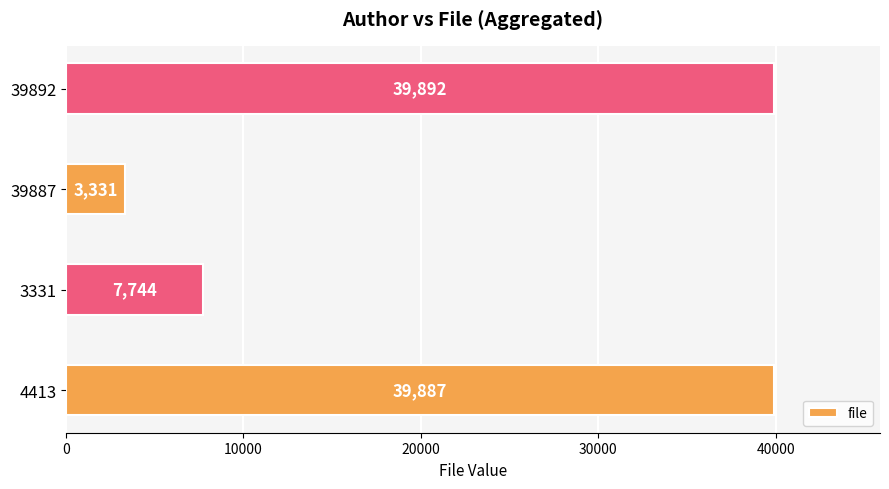

List the labels in order of value, smallest first.

39887, 3331, 4413, 39892